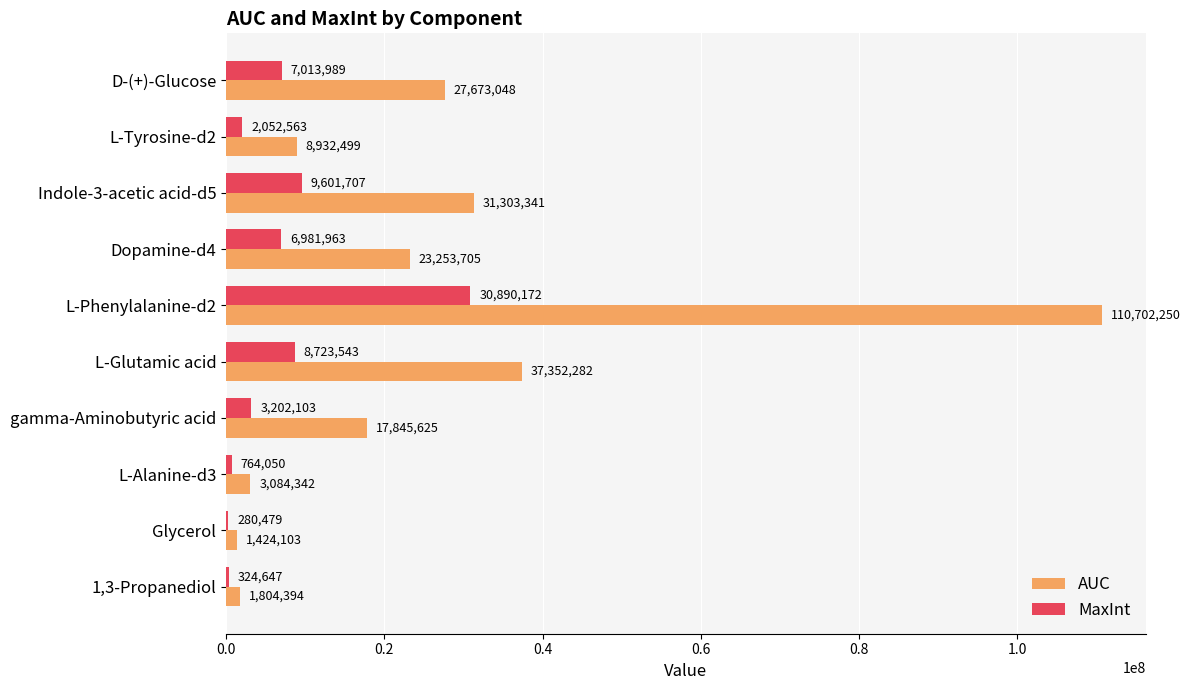

At which label is MaxInt closest to 15585325?

Indole-3-acetic acid-d5